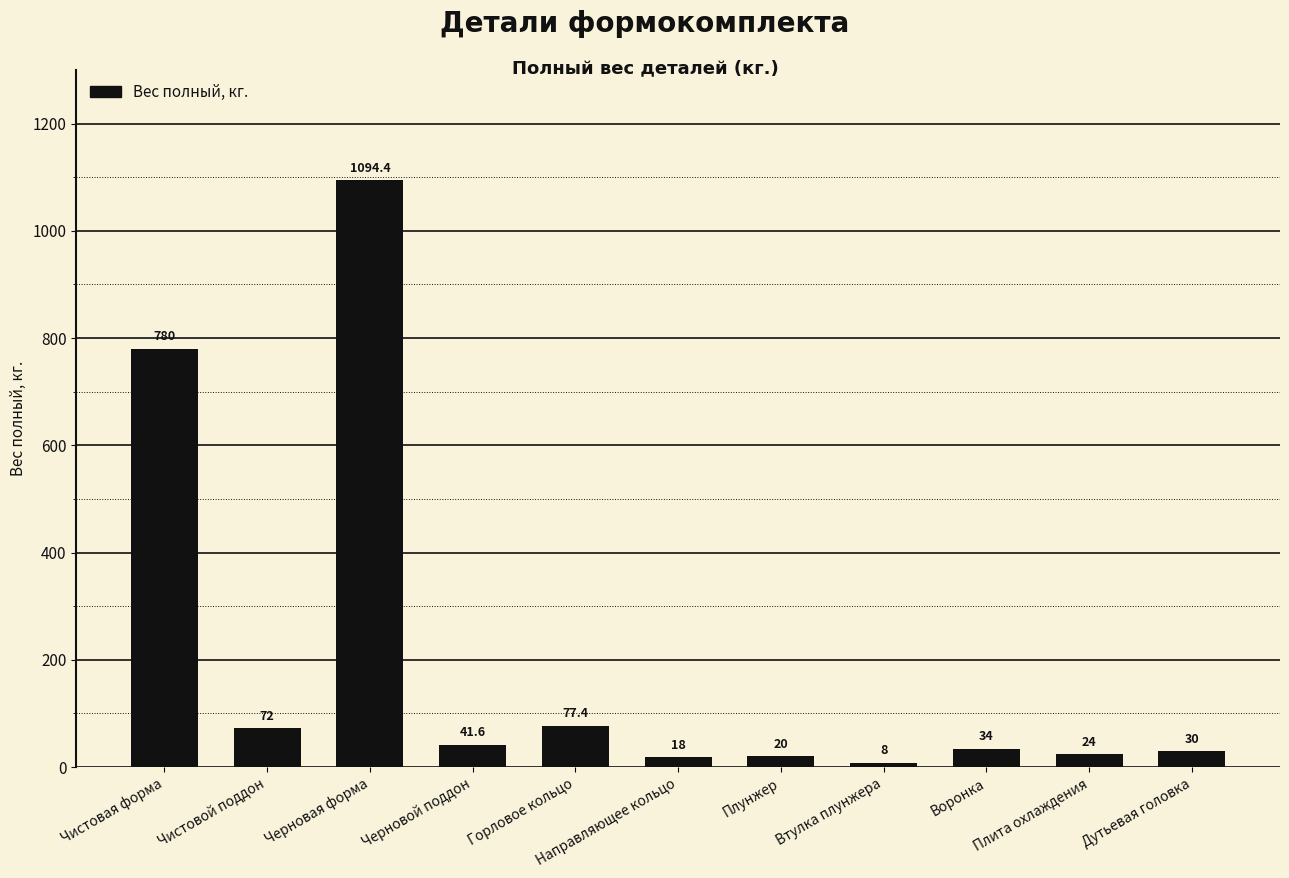

What position from the left is Воронка?

9